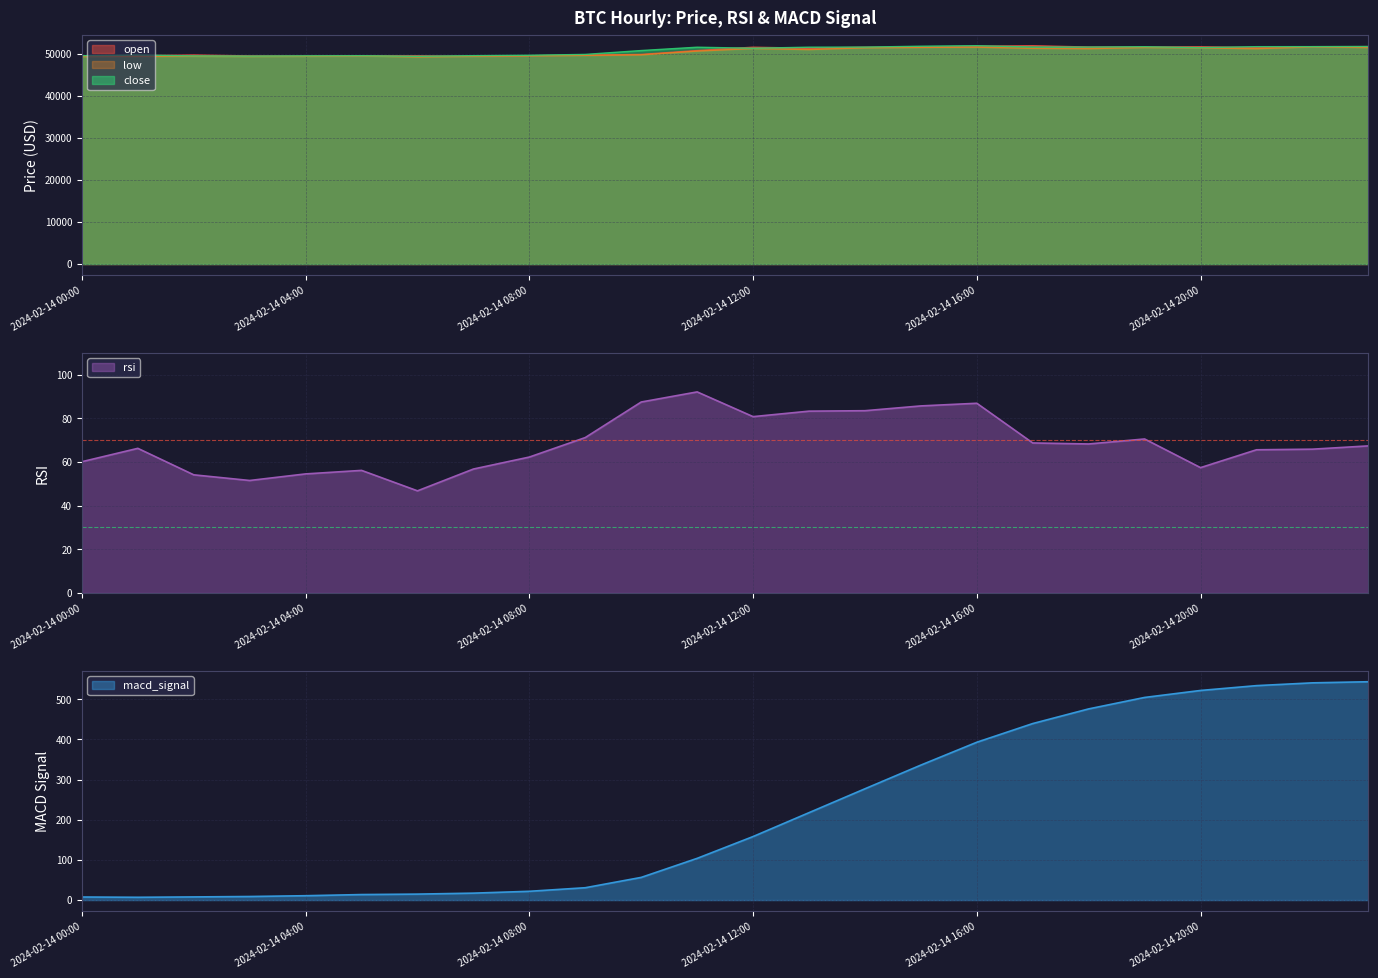

How many lines are shown in the chart?

5